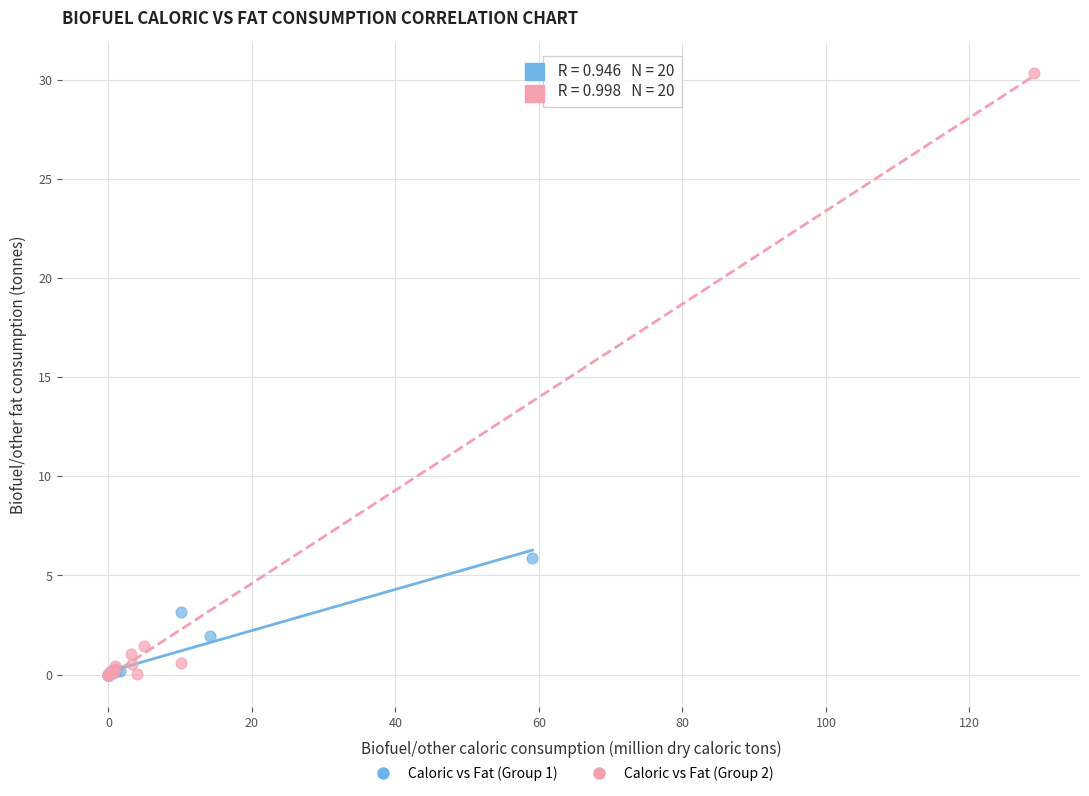

Which series reaches the maximum Y coordinate?

Caloric vs Fat (Group 2)